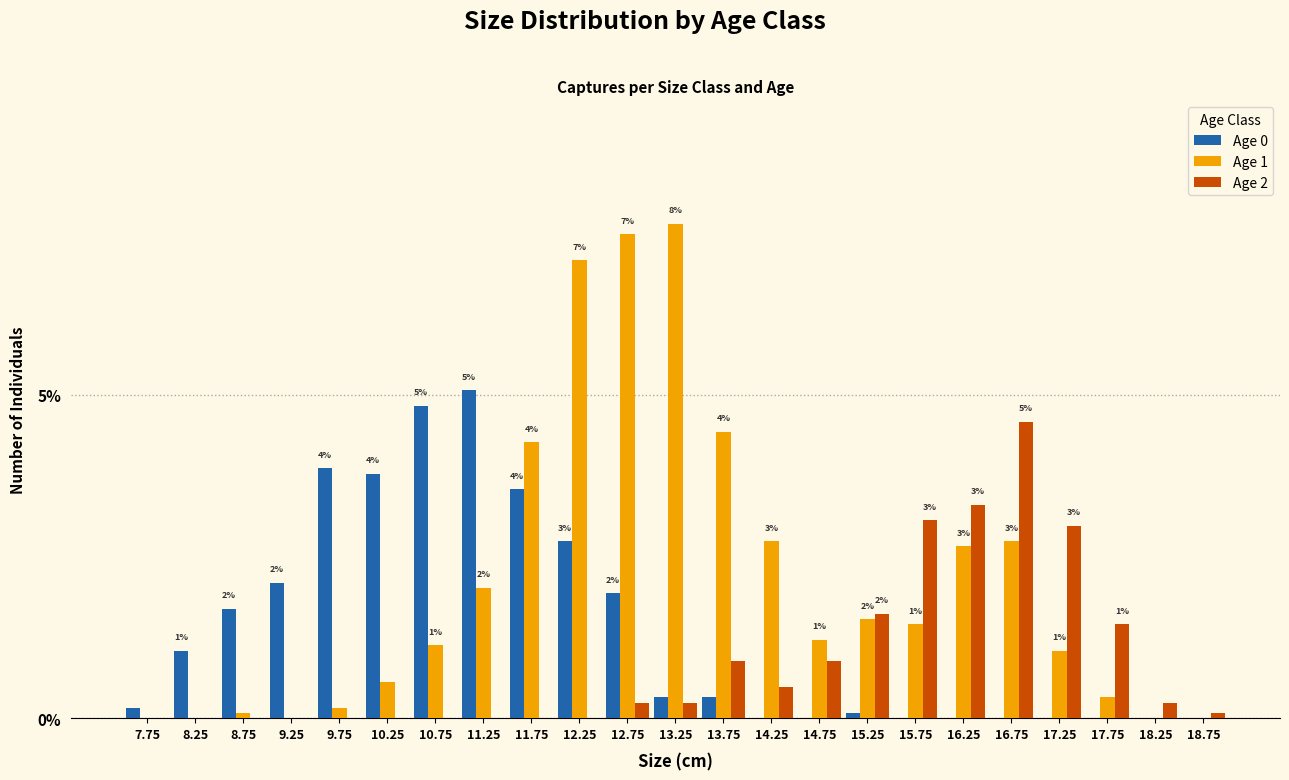

What is the sum of the Age 2 values at 16.25 and 13.75?

4.2